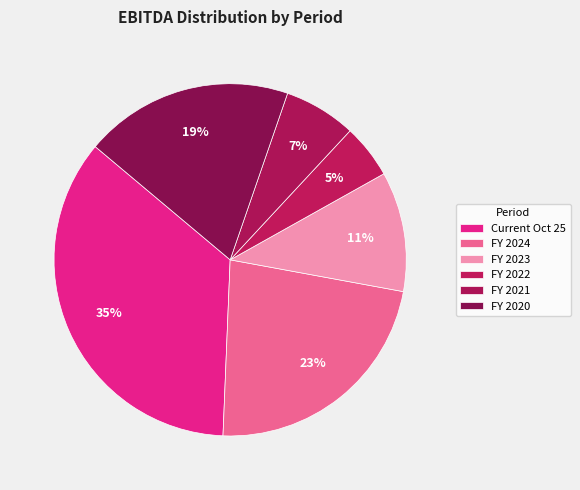

How many segments does this pie chart have?

6